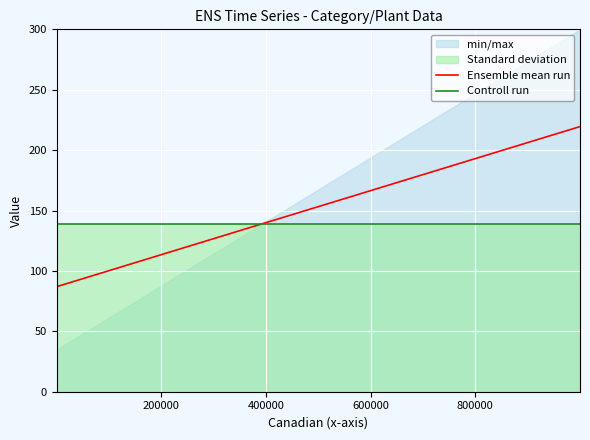

True or false: Ensemble mean run has a value of 40.4 at 800000.

False